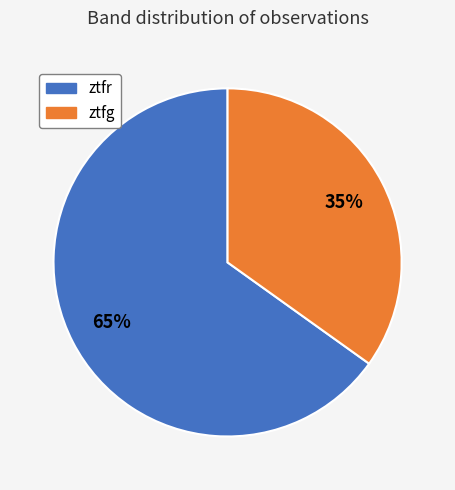

Which category has the biggest portion of the pie?

ztfr